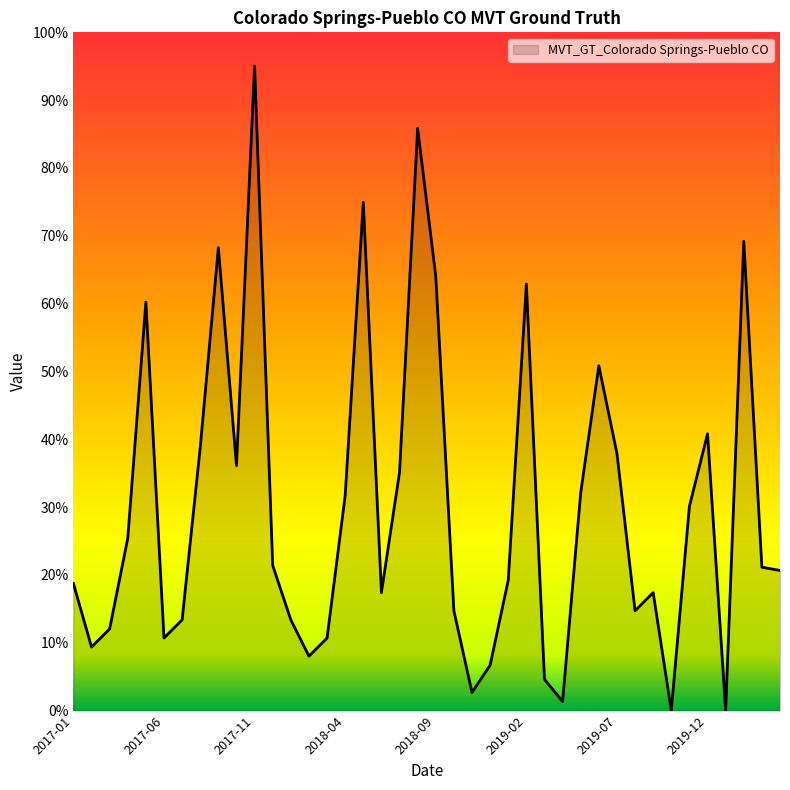

What is the greatest value displayed?

95.0